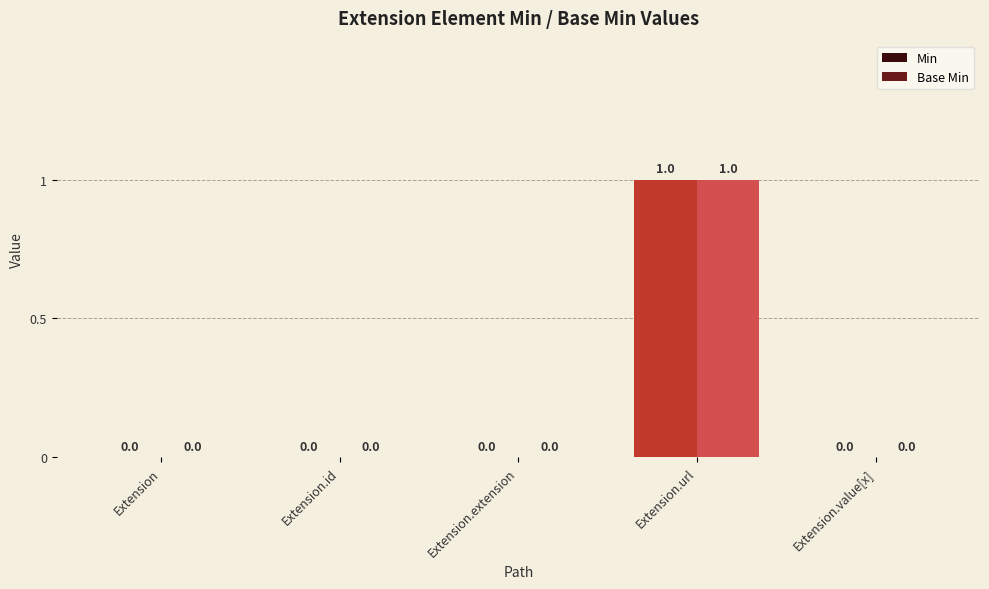

At which category is the sum across all series the highest?

Extension.url